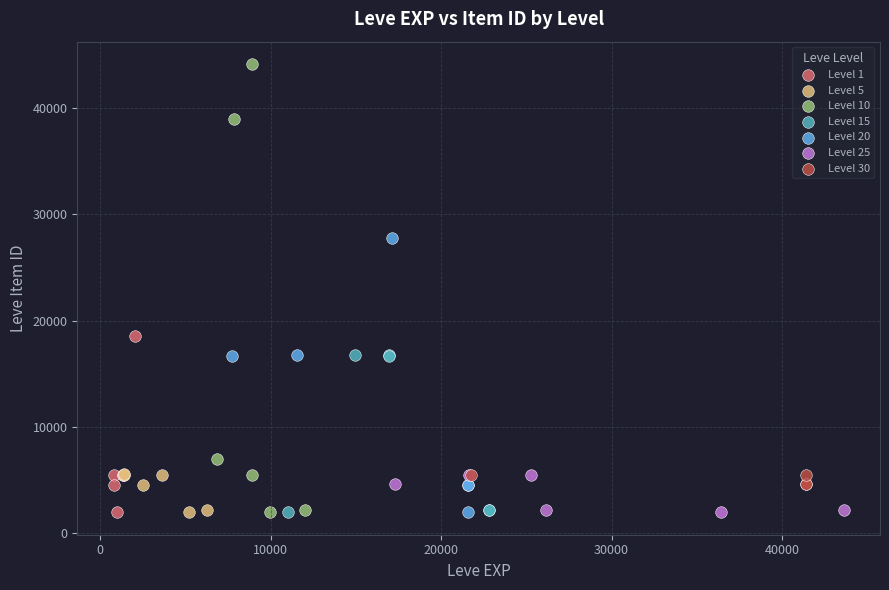

Which series has the widest spread of Y values?

Level 10